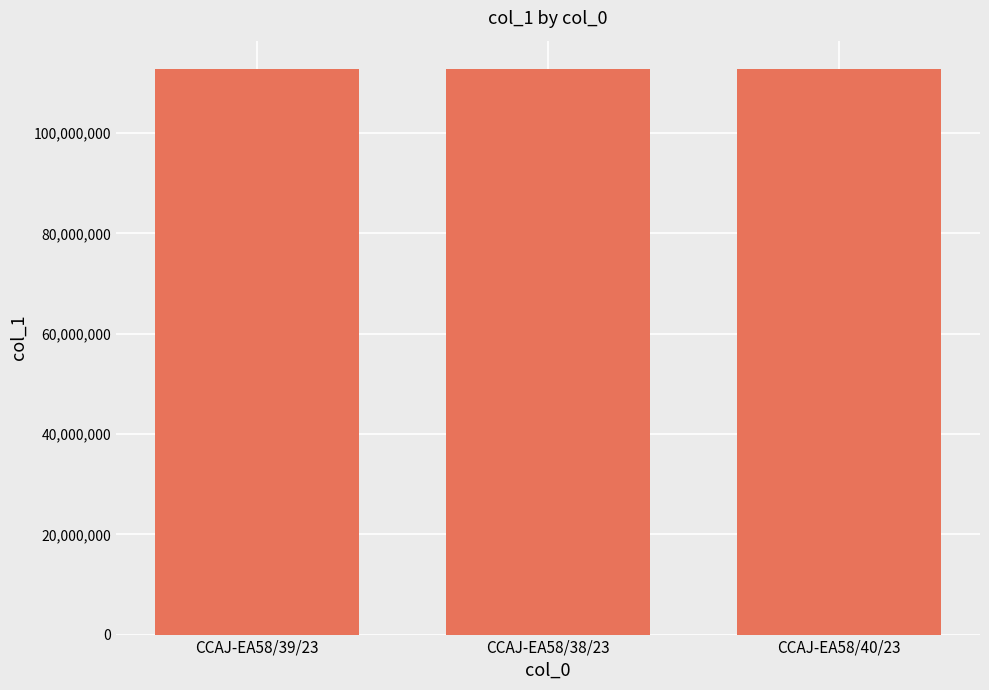

What is the label of the 1st bar from the right?

CCAJ-EA58/40/23